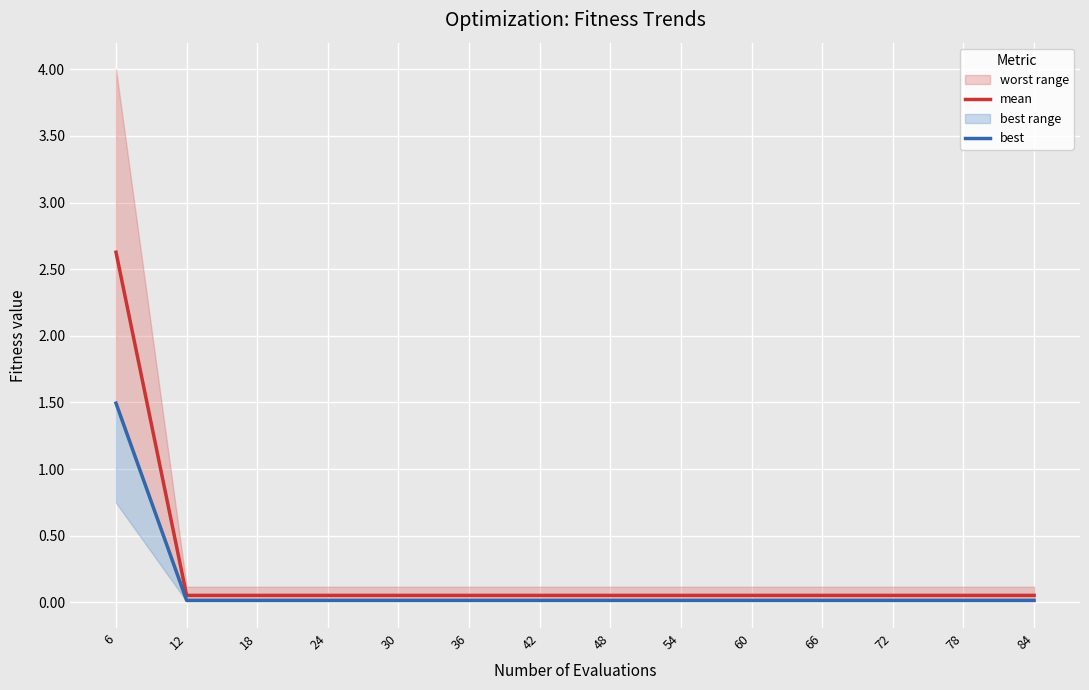

Where is mean nearest to the value 1?

12